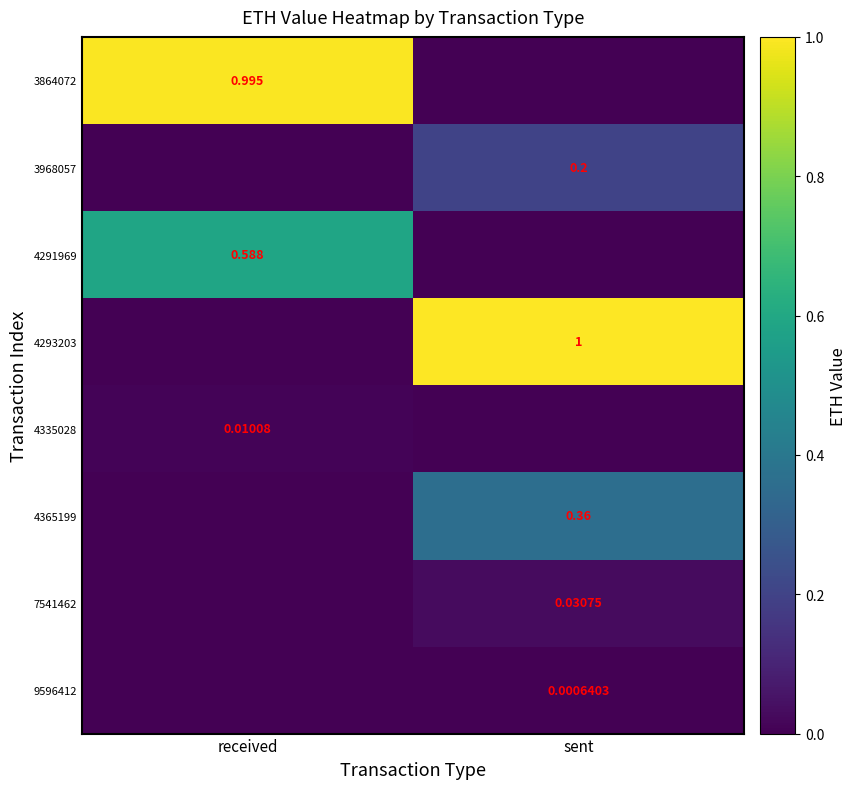

At how many categories does at least one series exceed 0?

2